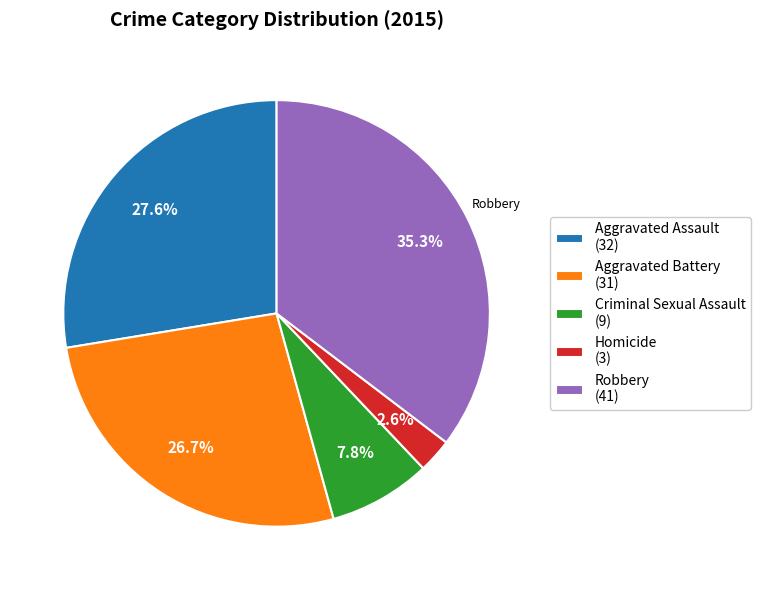

To the nearest percent, what is the difference between the Aggravated Battery and Homicide slice percentages?

24%